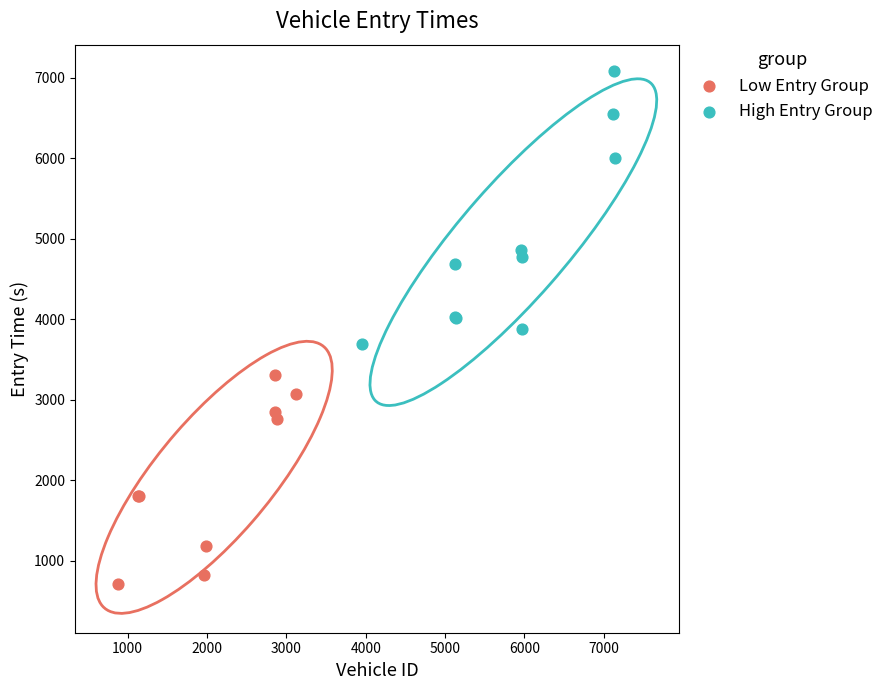

Which series contains the lowest Y value?

Low Entry Group